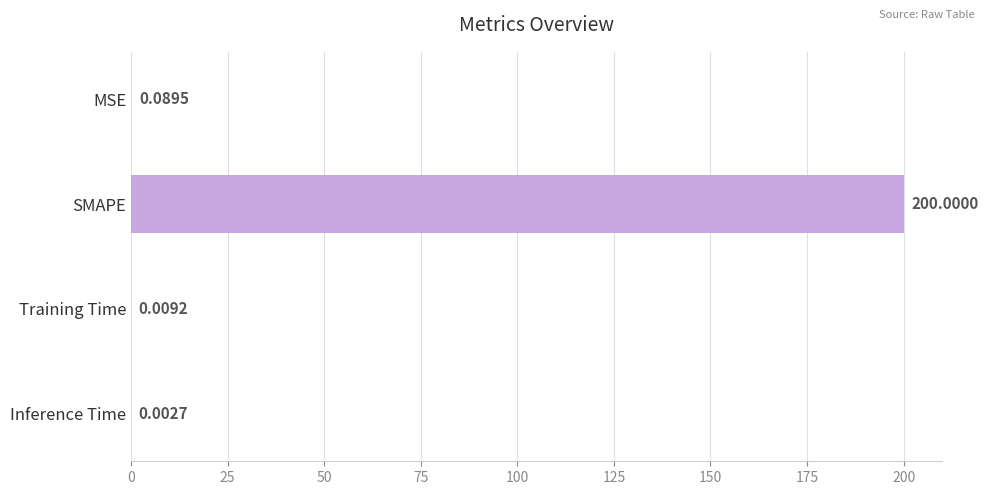

What is the change in value from SMAPE to Inference Time?

-200.0